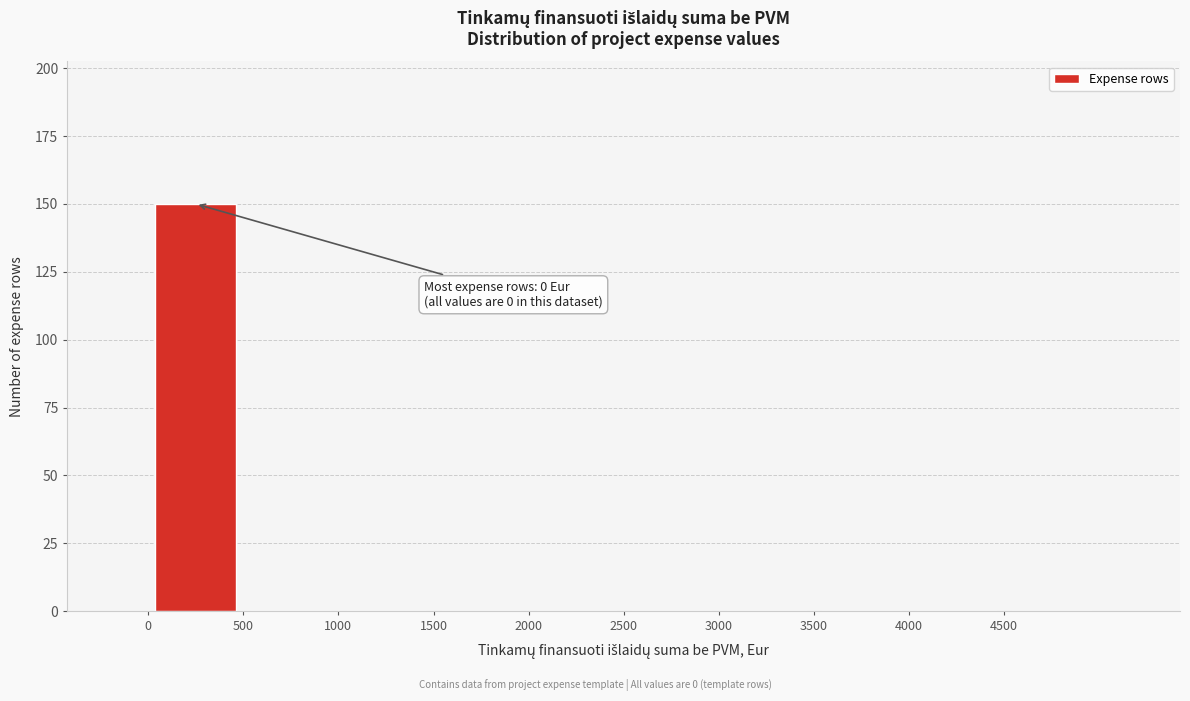

Which range on the x-axis has the tallest bar?

0 to 500